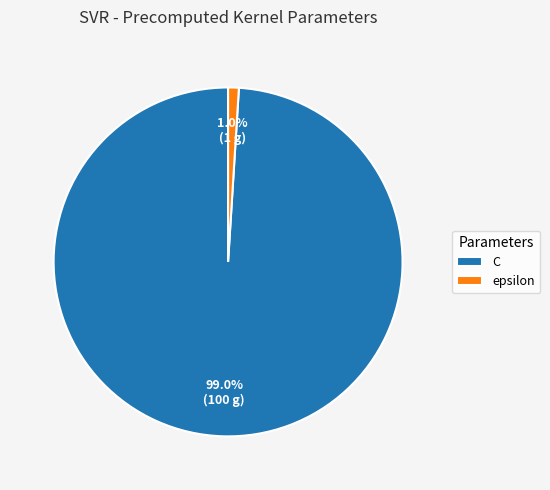

Does any single category account for the majority?

Yes